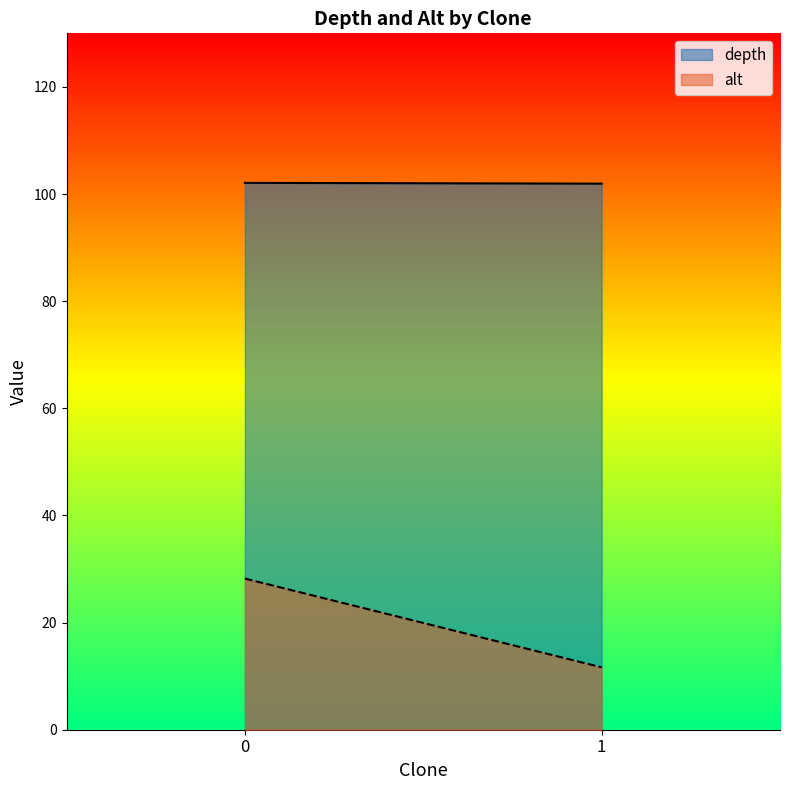

What are all the series names shown in the legend?

depth, alt